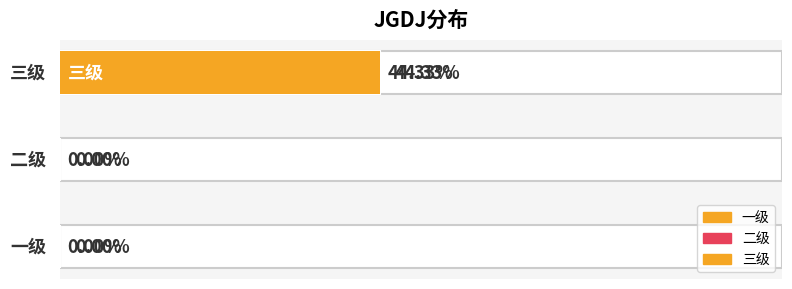

What is the maximum value shown in the chart?

0.4